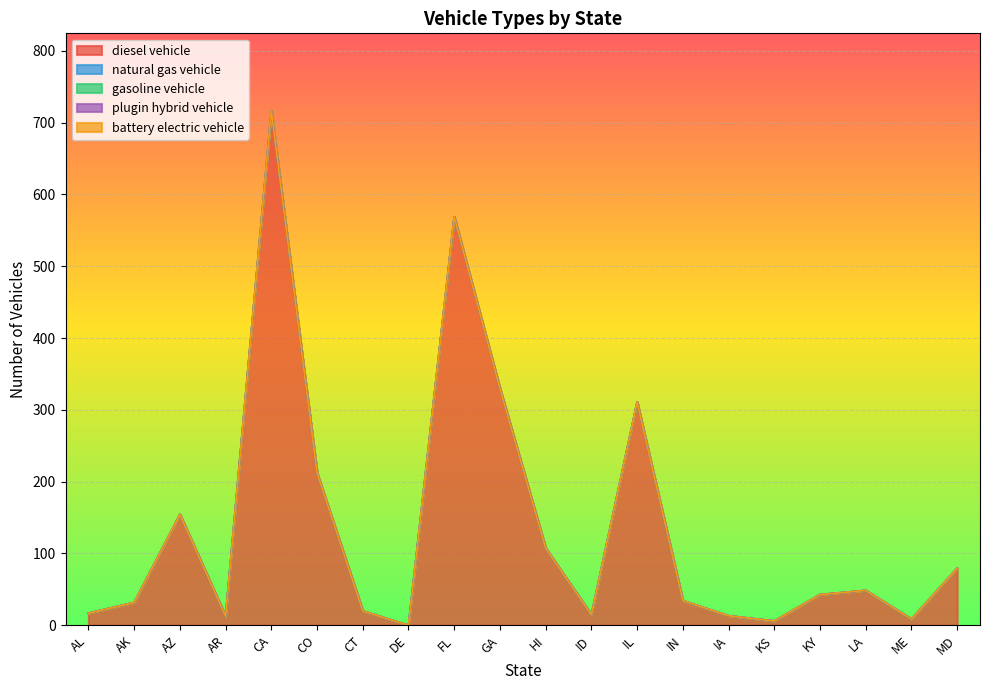

True or false: battery electric vehicle and gasoline vehicle intersect in this chart.

False